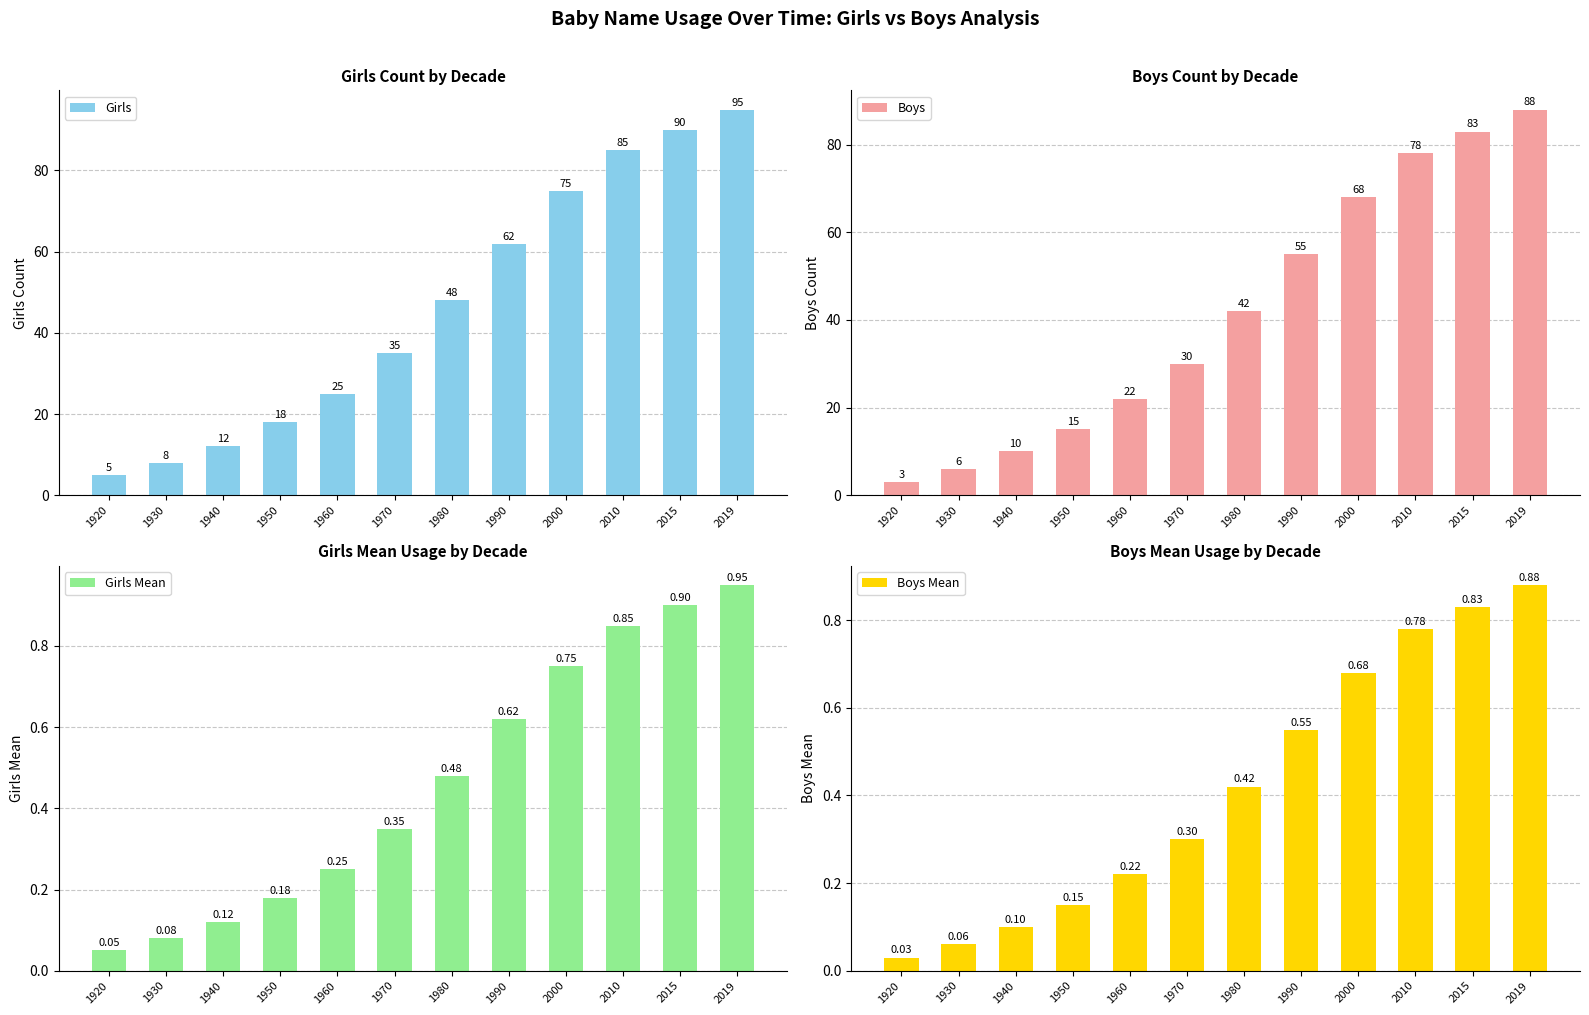

What is the maximum value for Girls Mean?

0.9